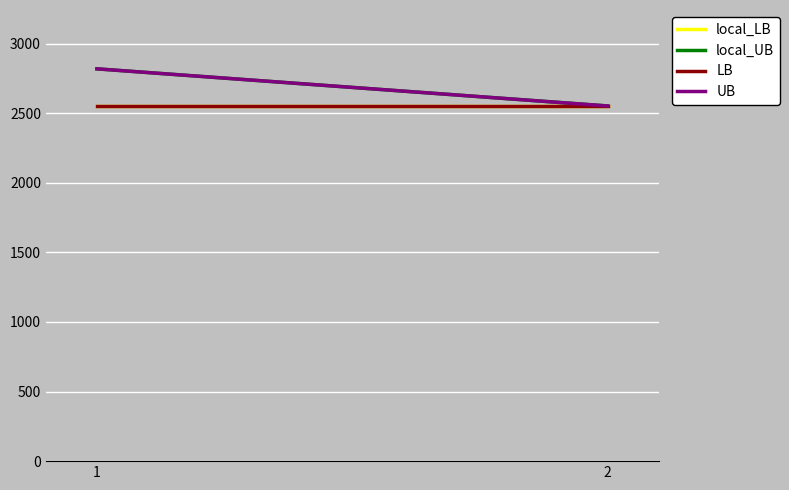

Between 2 and 1, which is larger?

2